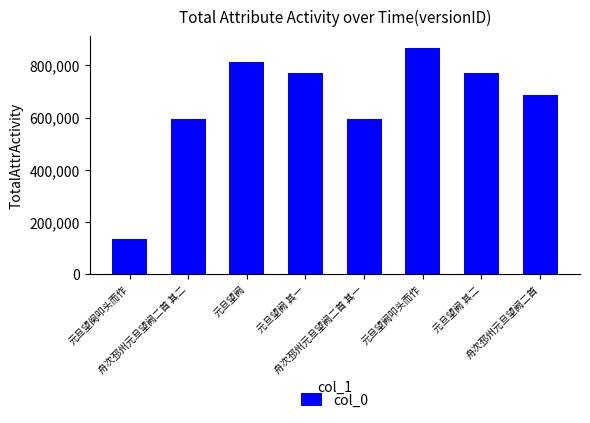

What is the sum of the values at 元旦望阙 其一 and 舟次邳州元旦望阙二首 其二?

1368160